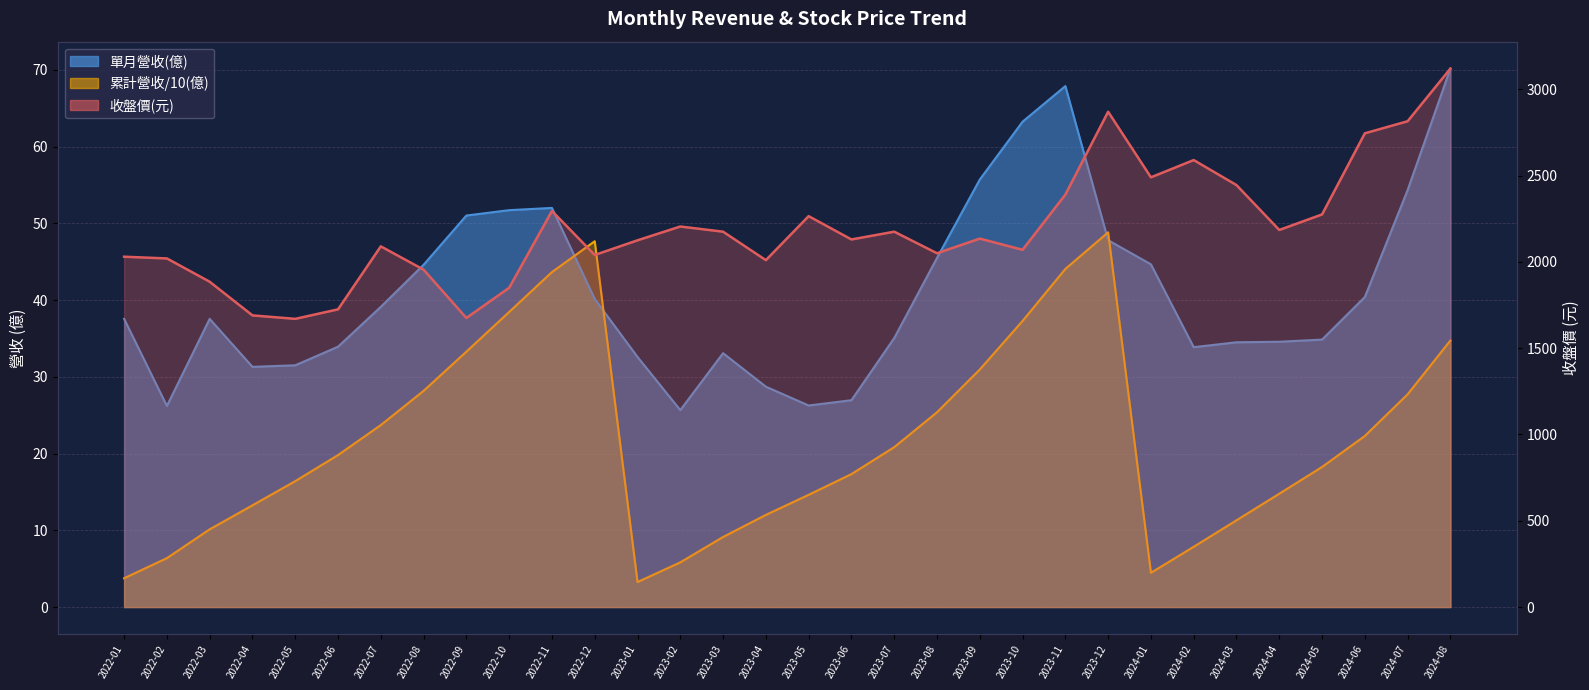

How many values in the 單月營收(億) series exceed 37?

17